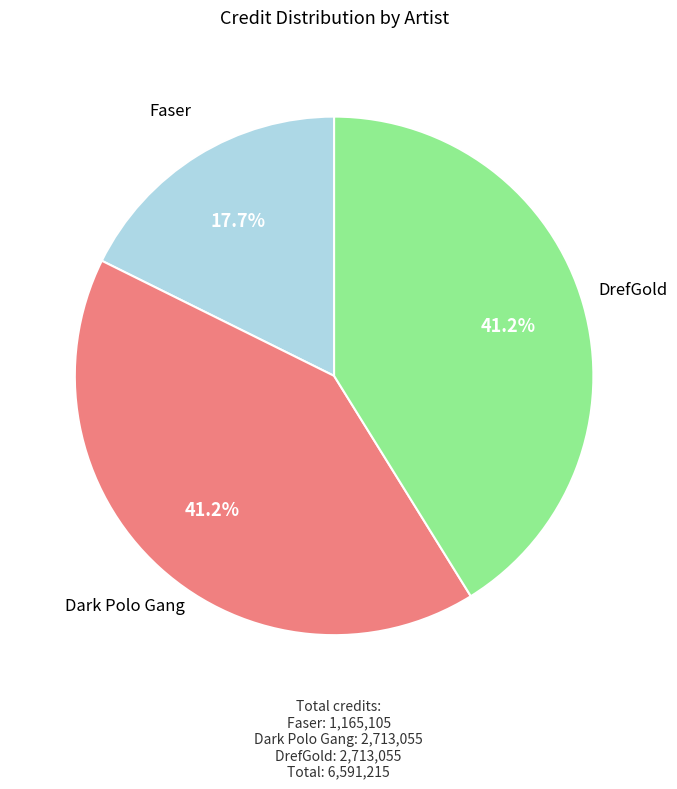

What is the ratio of the value at Faser to the value at DrefGold?

0.4